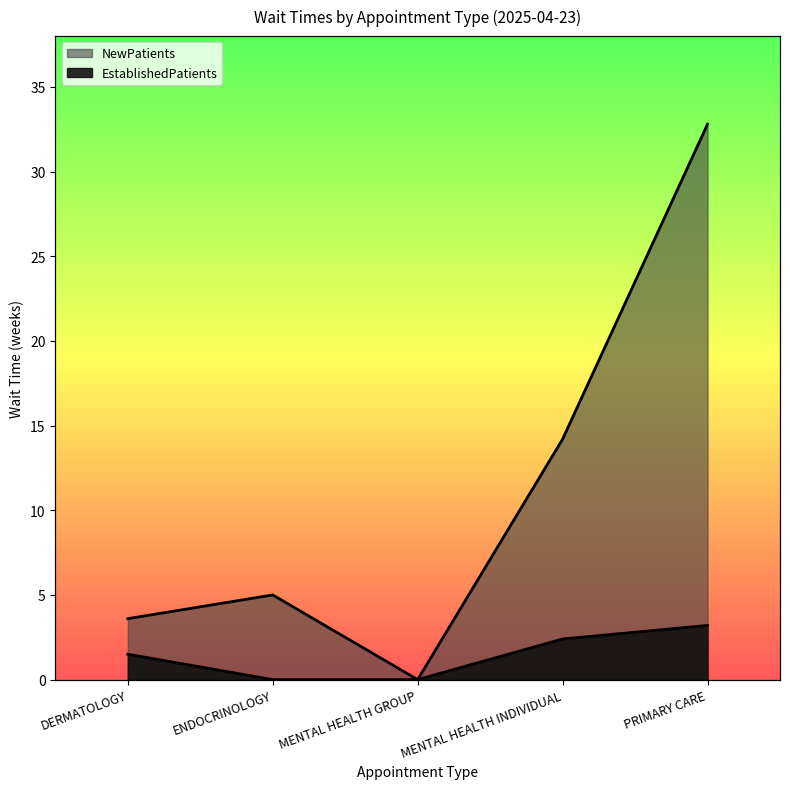

Is the value of EstablishedPatients at PRIMARY CARE greater than the value of NewPatients at DERMATOLOGY?

No